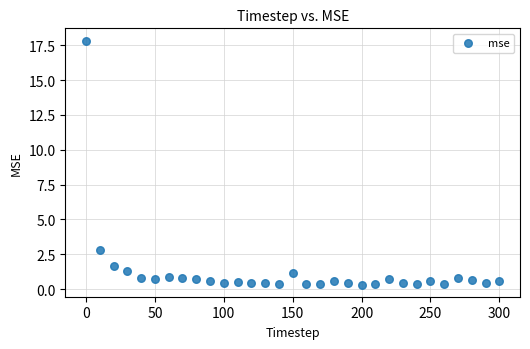

What Y value in the scatter plot is closest to 9?

2.8